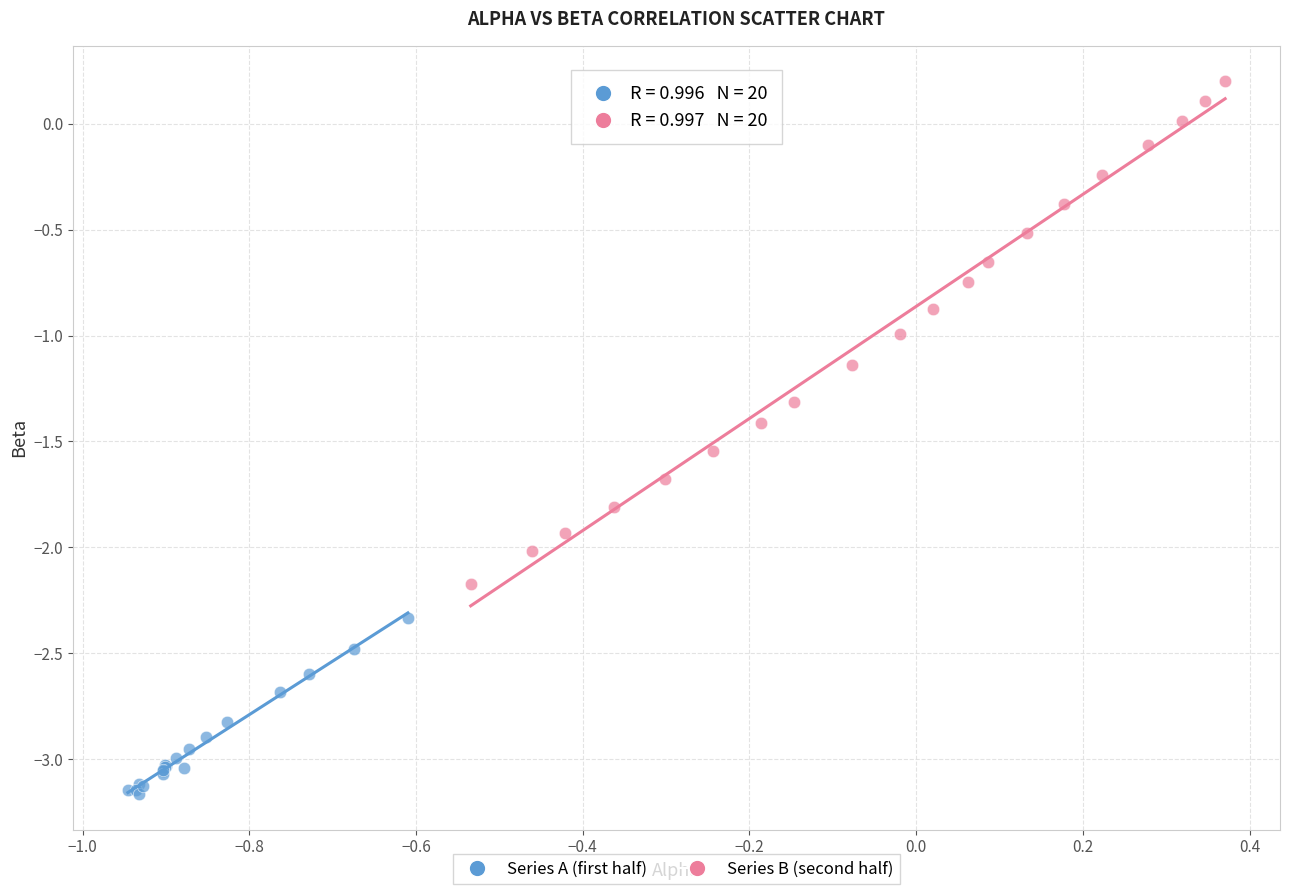

Which series has the widest spread of Y values?

Series B (second half)